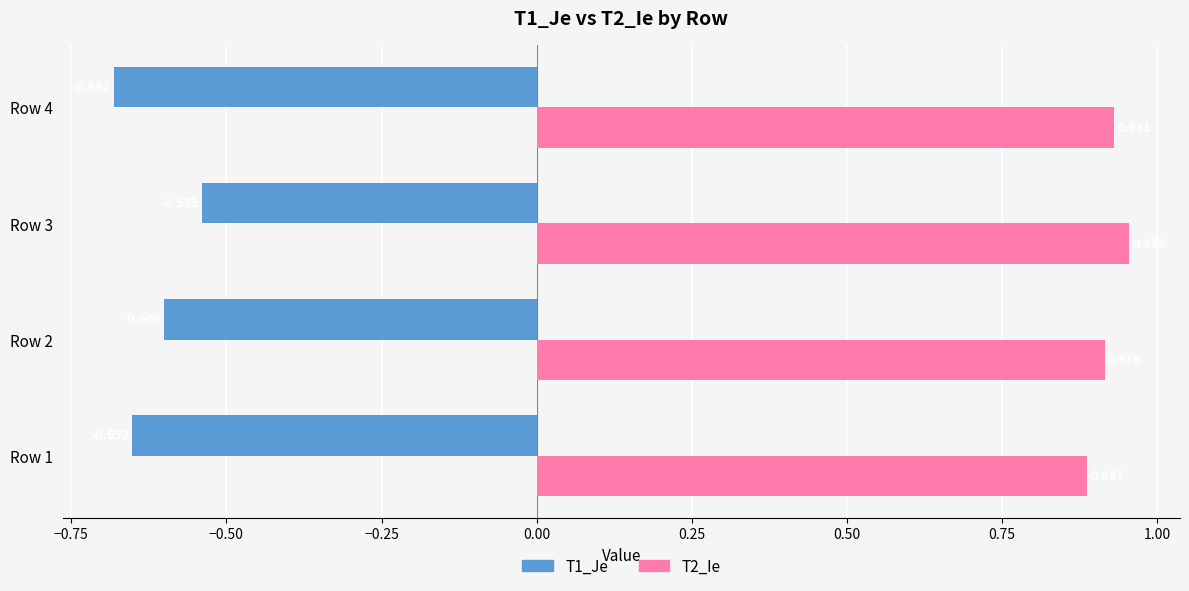

Is the value of T2_Ie at Row 2 greater than the value of T1_Je at Row 4?

Yes